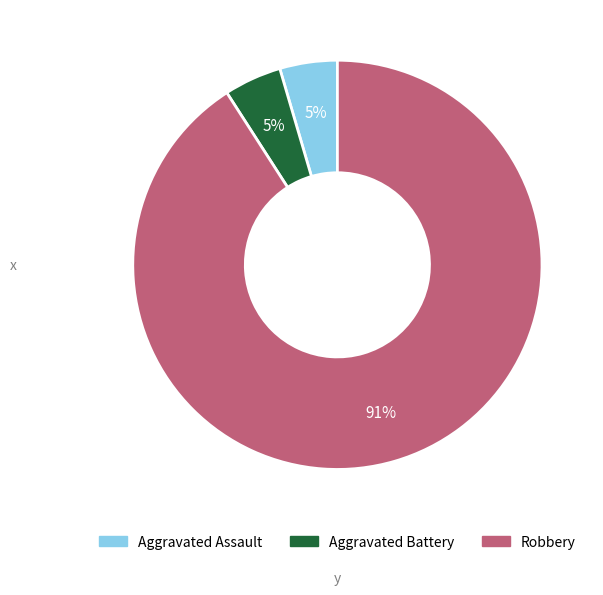

True or false: Aggravated Assault accounts for 5% of the total.

True